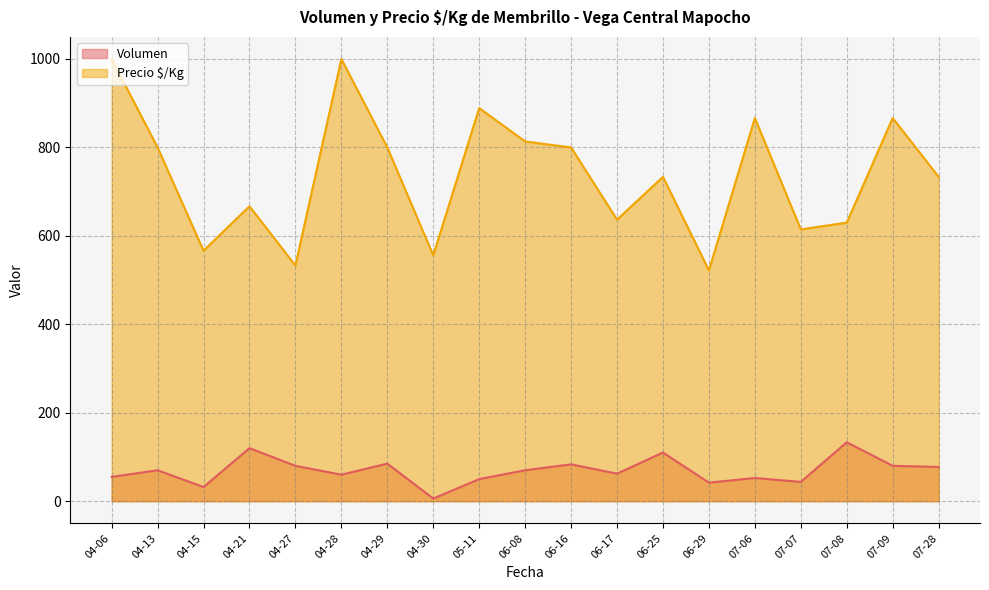

True or false: Volumen and Precio $/Kg cross at least once.

False